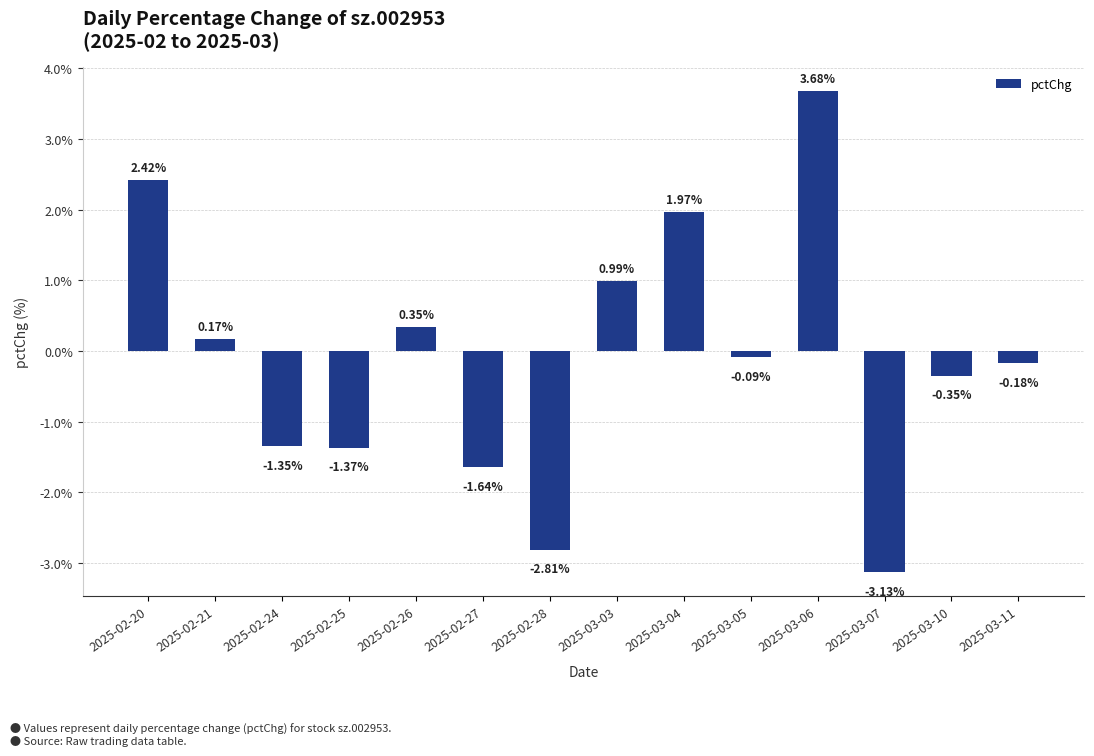

Rank the categories by value from highest to lowest.

2025-03-06, 2025-02-20, 2025-03-04, 2025-03-03, 2025-02-26, 2025-02-21, 2025-03-05, 2025-03-11, 2025-03-10, 2025-02-24, 2025-02-25, 2025-02-27, 2025-02-28, 2025-03-07